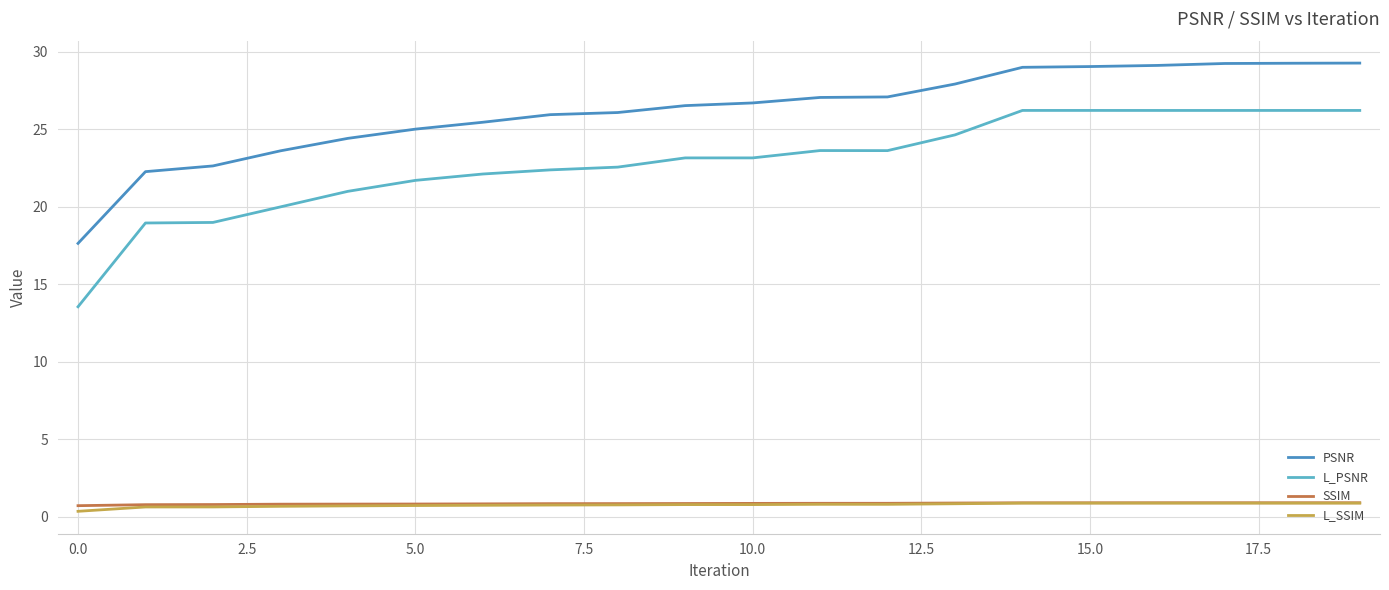

Which series has the largest range (max minus min)?

L_PSNR